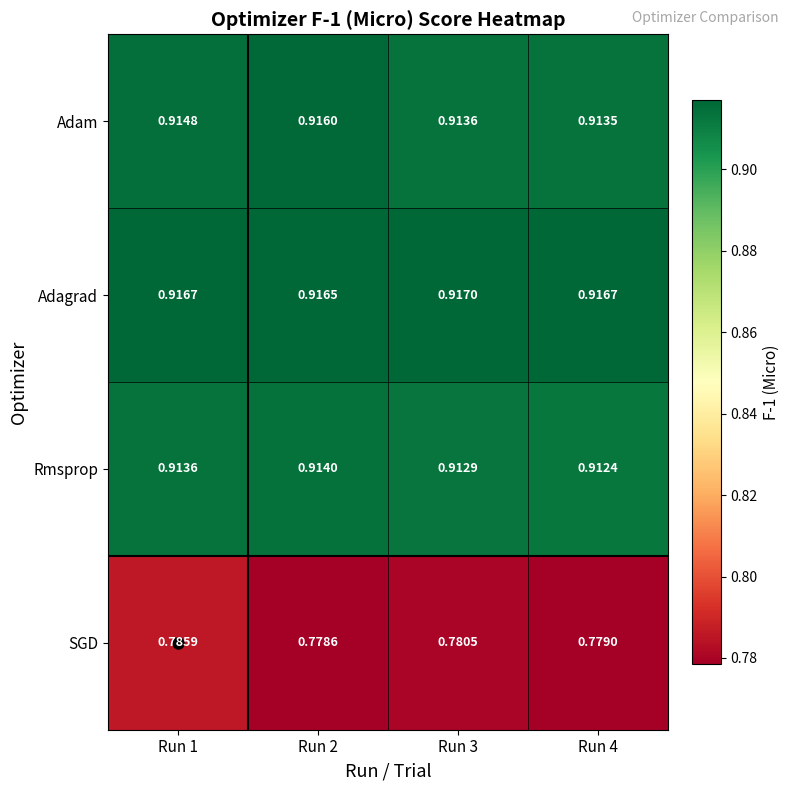

At which category does the chart reach its minimum across all series?

Run 2